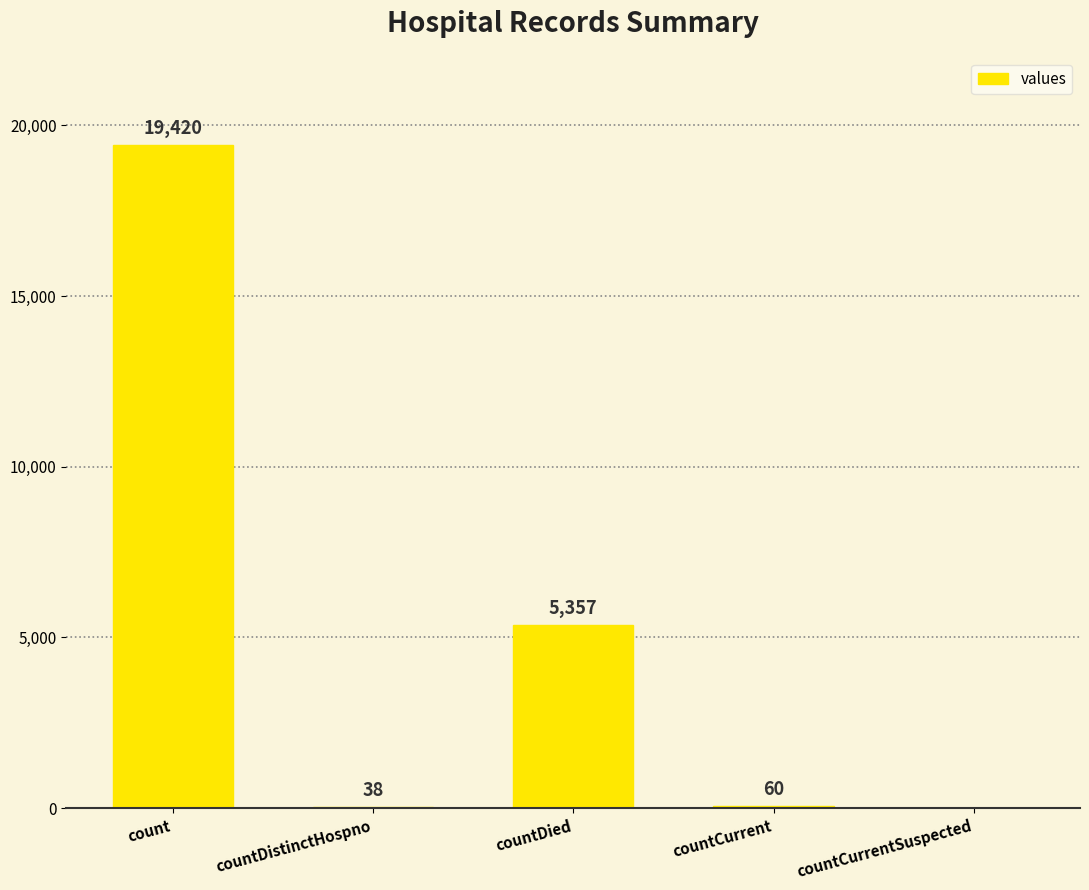

What is the change in value from countDied to countCurrentSuspected?

-5357